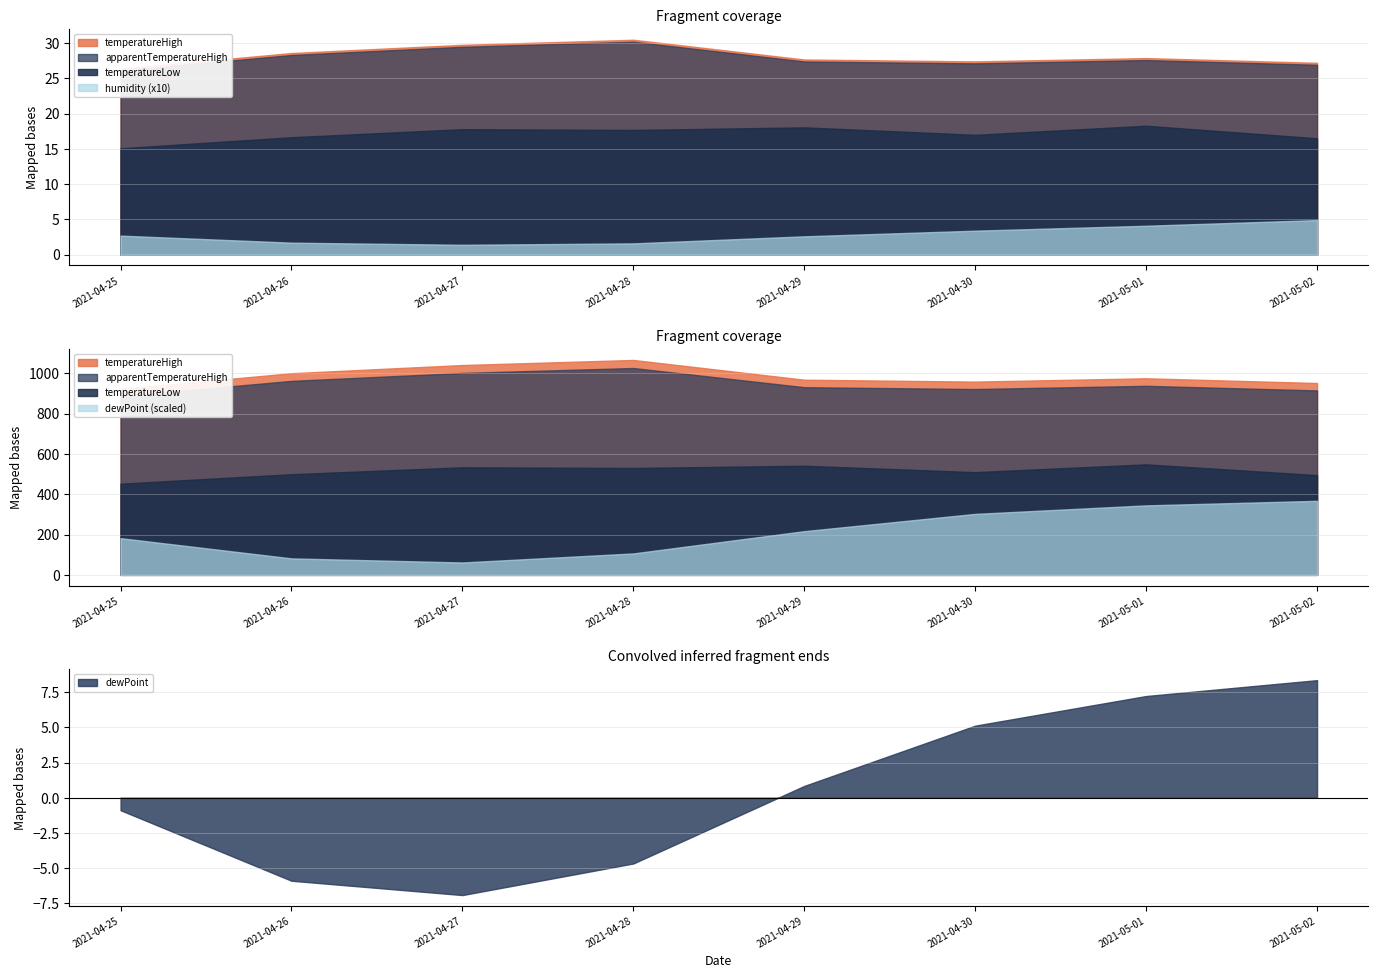

What is the difference between the highest and lowest values at 2021-04-29?

27.4